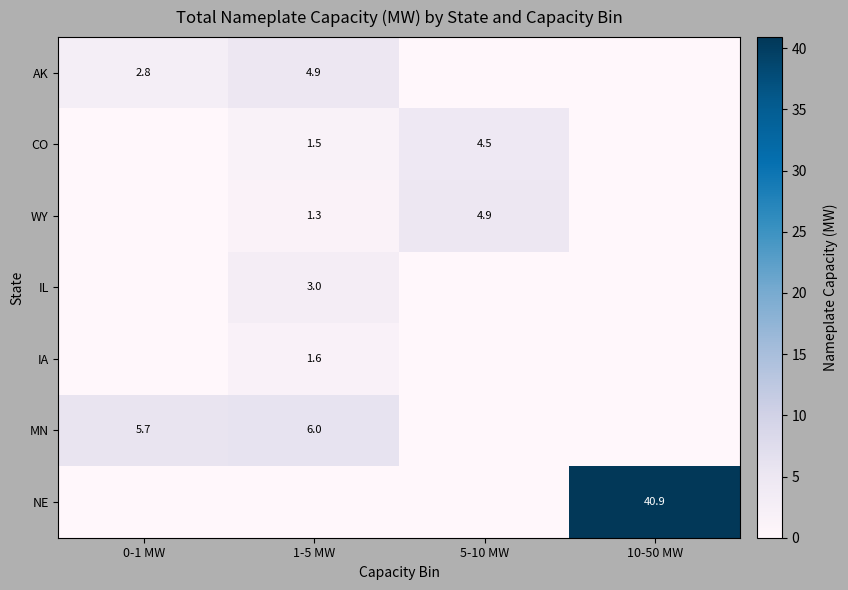

The value of WY at 1-5 MW is 0.5. True or false?

False